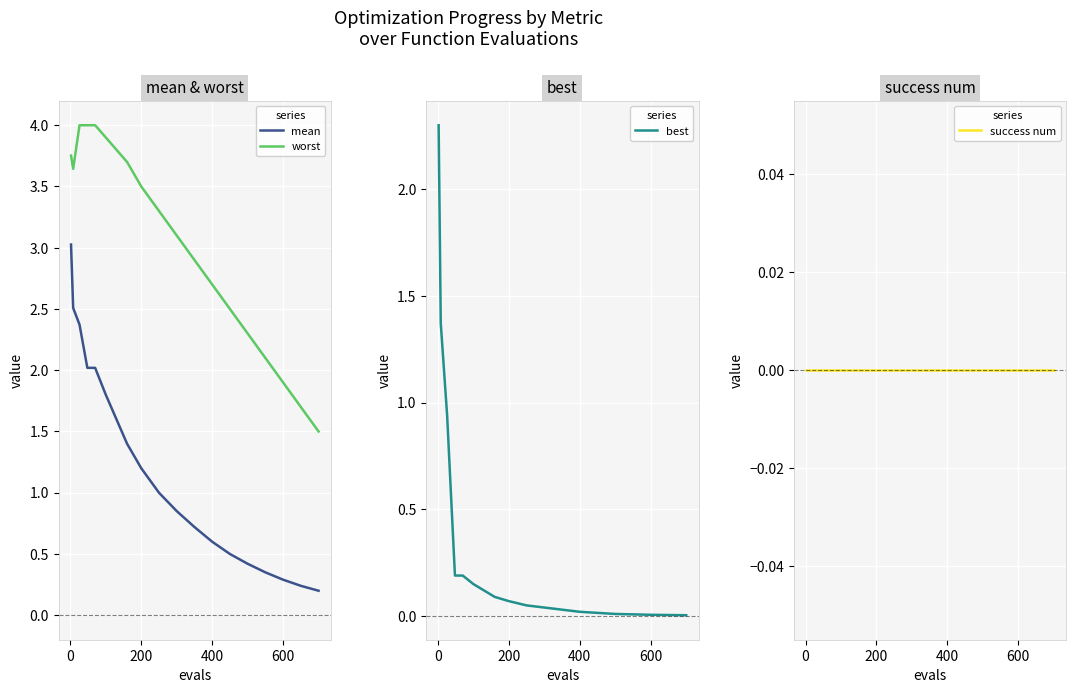

What is the minimum value for mean?

0.2